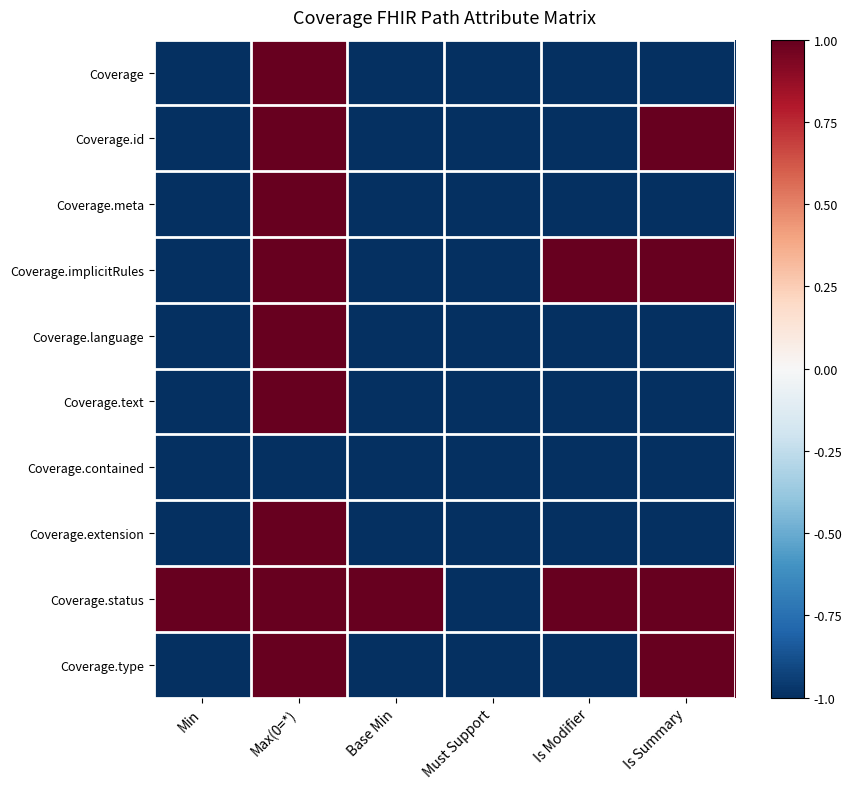

Reading left to right, what are all the values shown in this chart?

Coverage: Min=-1	Max(0=*)=1	Base Min=-1	Must Support=-1	Is Modifier=-1	Is Summary=-1
Coverage.id: Min=-1	Max(0=*)=1	Base Min=-1	Must Support=-1	Is Modifier=-1	Is Summary=1
Coverage.meta: Min=-1	Max(0=*)=1	Base Min=-1	Must Support=-1	Is Modifier=-1	Is Summary=-1
Coverage.implicitRules: Min=-1	Max(0=*)=1	Base Min=-1	Must Support=-1	Is Modifier=1	Is Summary=1
Coverage.language: Min=-1	Max(0=*)=1	Base Min=-1	Must Support=-1	Is Modifier=-1	Is Summary=-1
Coverage.text: Min=-1	Max(0=*)=1	Base Min=-1	Must Support=-1	Is Modifier=-1	Is Summary=-1
Coverage.contained: Min=-1	Max(0=*)=-1	Base Min=-1	Must Support=-1	Is Modifier=-1	Is Summary=-1
Coverage.extension: Min=-1	Max(0=*)=1	Base Min=-1	Must Support=-1	Is Modifier=-1	Is Summary=-1
Coverage.status: Min=1	Max(0=*)=1	Base Min=1	Must Support=-1	Is Modifier=1	Is Summary=1
Coverage.type: Min=-1	Max(0=*)=1	Base Min=-1	Must Support=-1	Is Modifier=-1	Is Summary=1